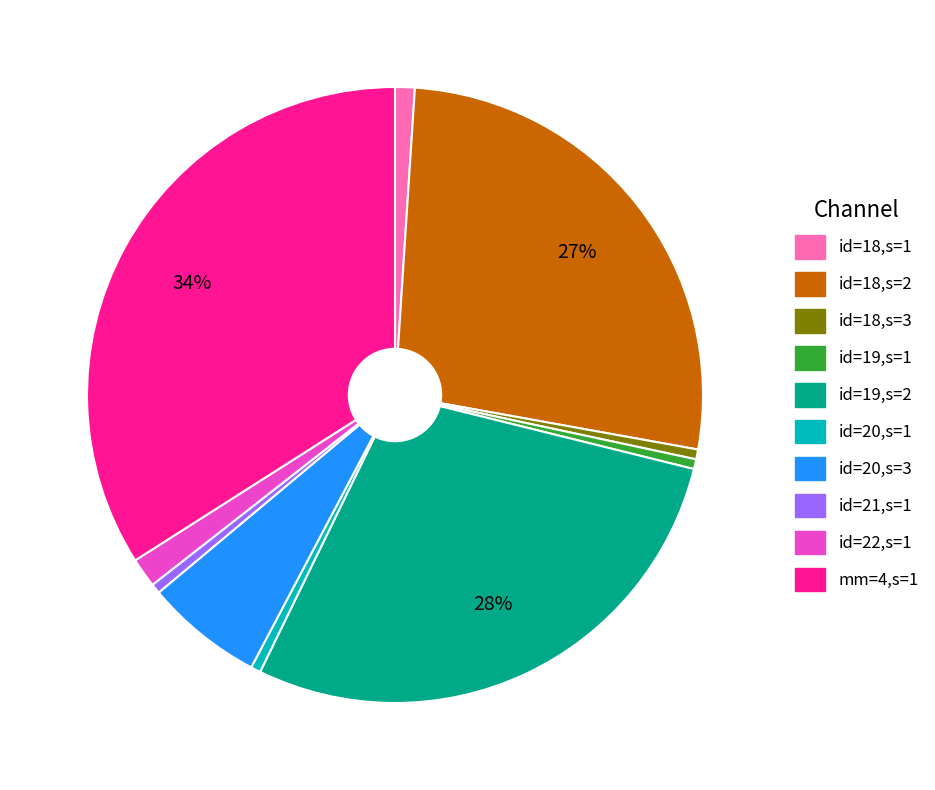

Does any single category account for the majority?

No